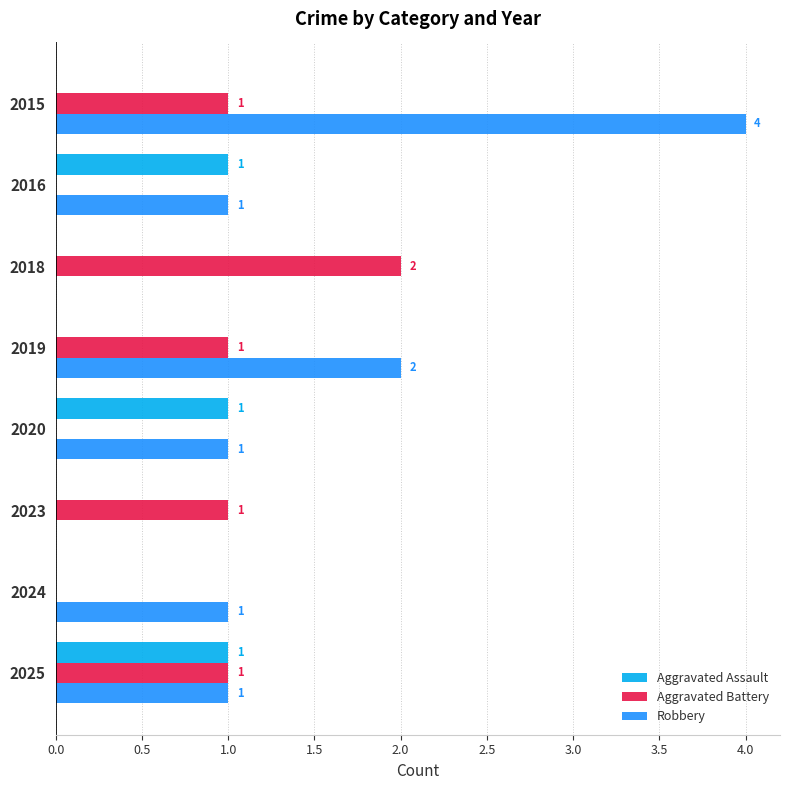

How many Aggravated Assault values are between 0 and 1?

8